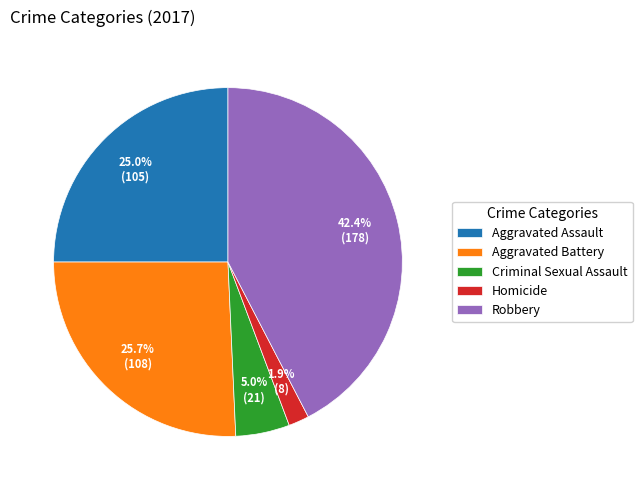

What percentage do Robbery and Aggravated Battery together represent?

68.1%